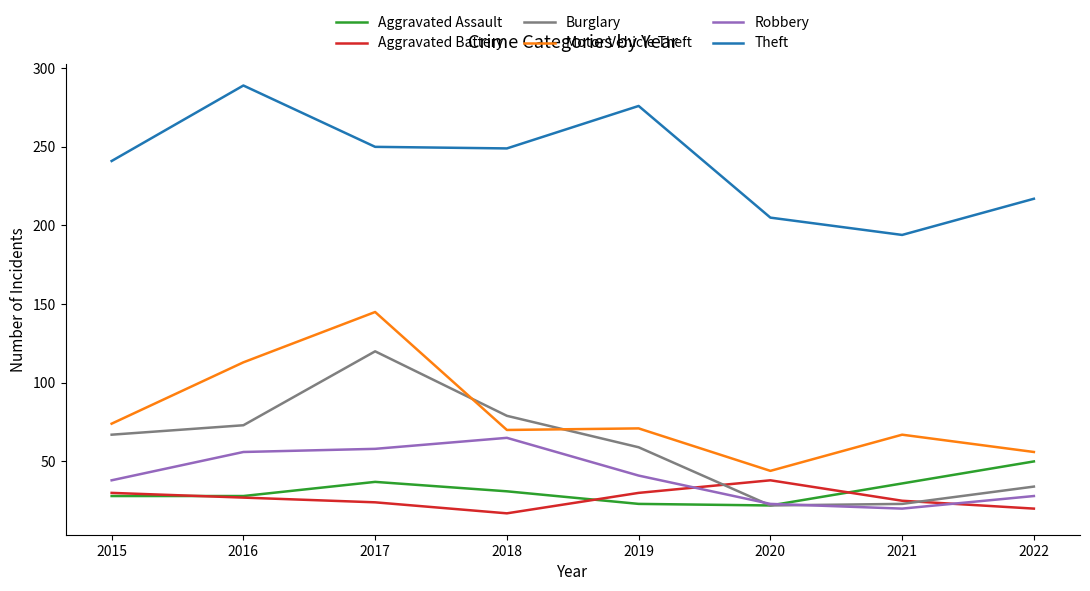

What is the difference between the maximum and minimum values in the Aggravated Assault series?

28